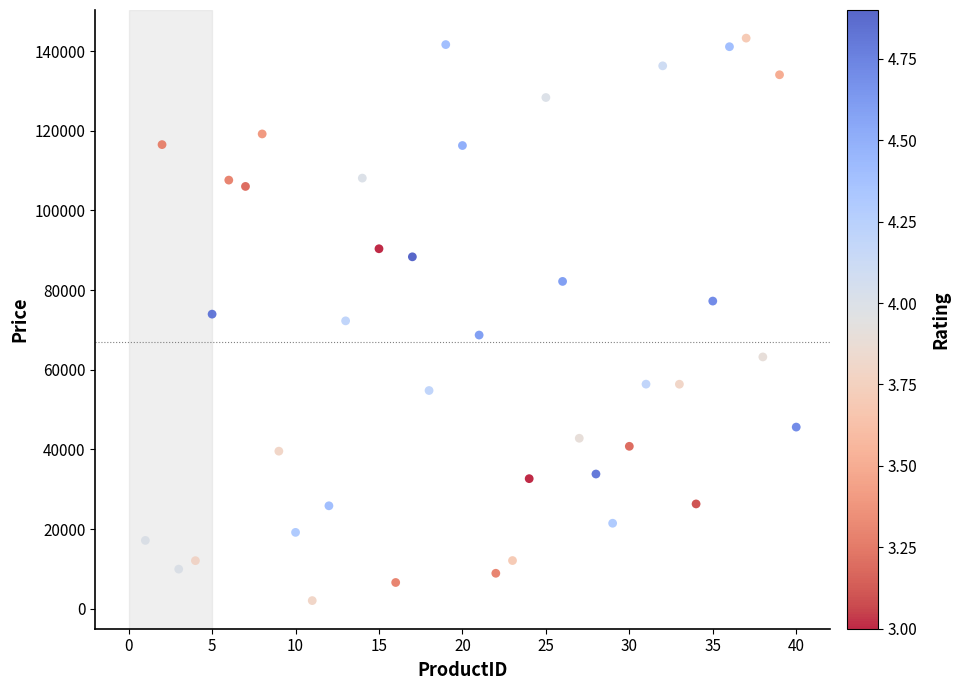

What is the range of X values (max minus min)?

39.0